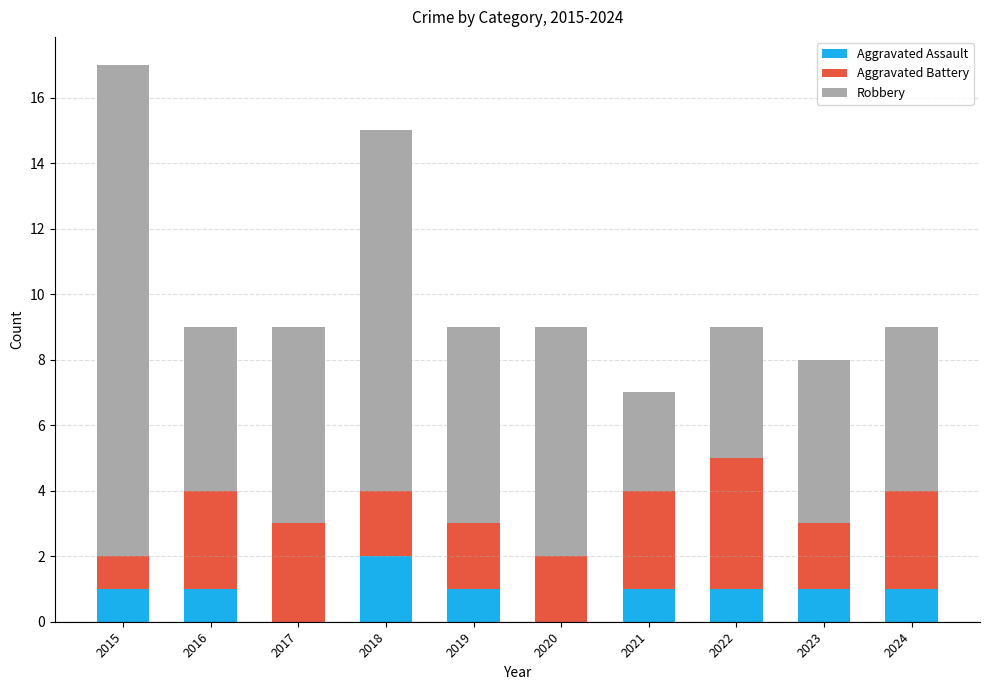

Reading right to left, transcribe the values for Aggravated Assault.

2024=1	2023=1	2022=1	2021=1	2020=0	2019=1	2018=2	2017=0	2016=1	2015=1